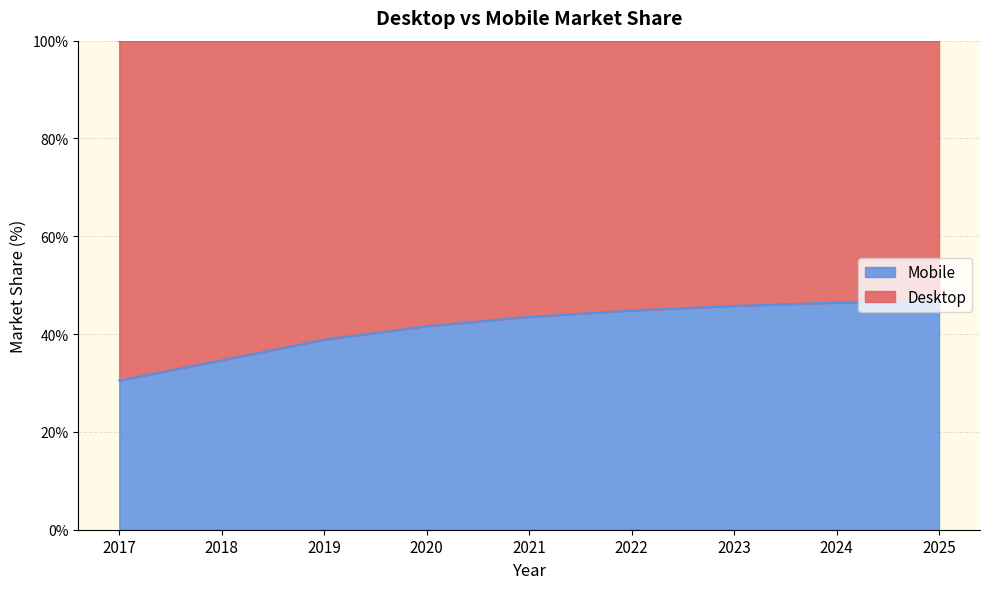

Reading right to left, extract all data points from this chart.

2025=46.9	2024=46.4	2023=45.8	2022=44.8	2021=43.5	2020=41.6	2019=38.9	2018=34.7	2017=30.5